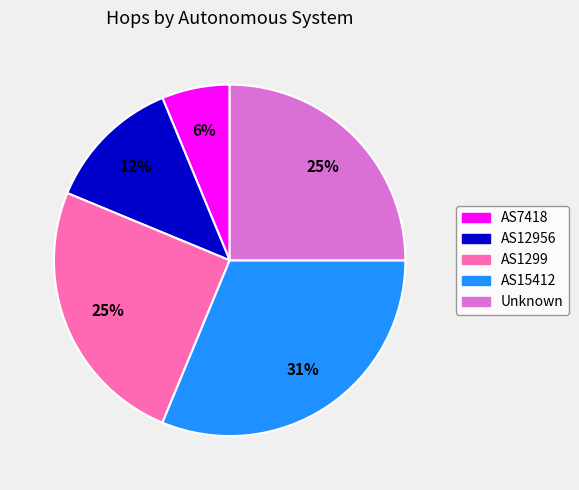

To the nearest percent, what is the difference between the AS7418 and AS1299 slice percentages?

19%